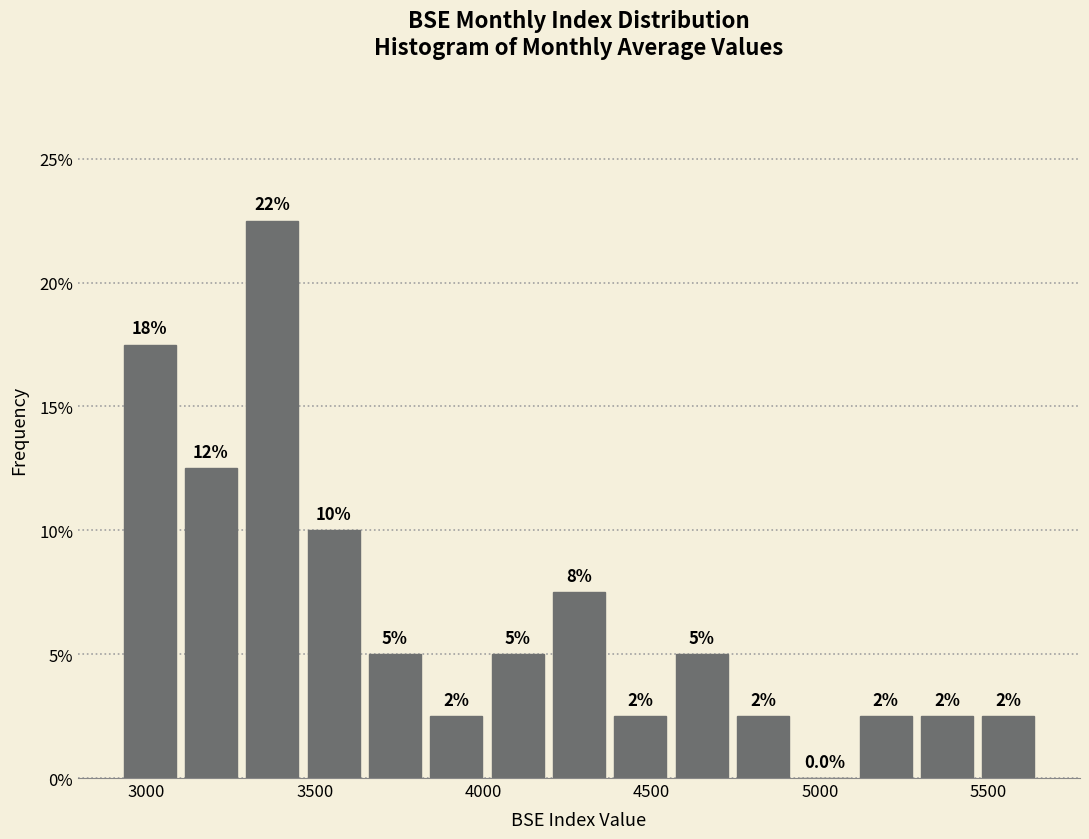

Around what value on the x-axis is the tallest bar? Give the approximate position of its centre, as read against the axis.

3350